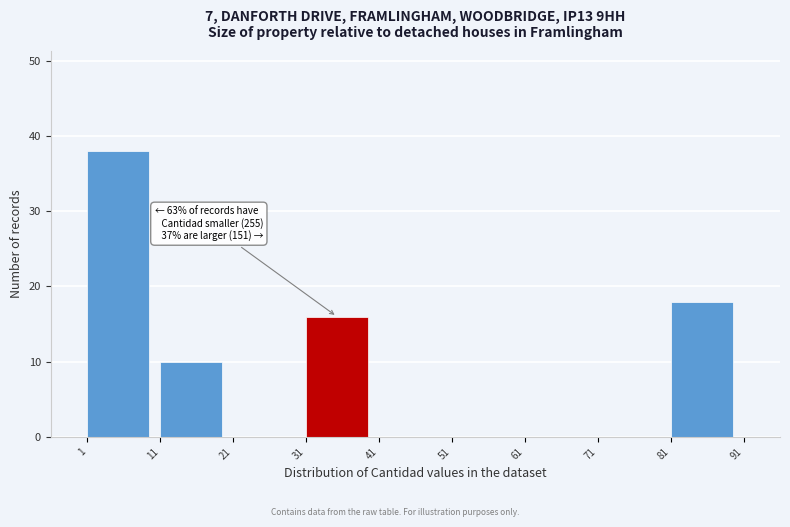

Which range on the x-axis has the tallest bar?

1 to 11